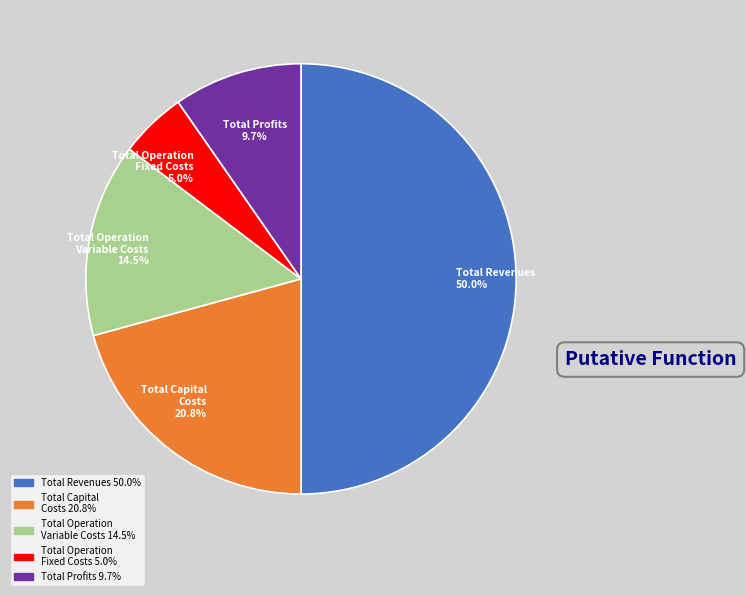

Rank the categories by value from highest to lowest.

Total Revenues, Total Capital Costs, Total Operation Variable Costs, Total Profits, Total Operation Fixed Costs